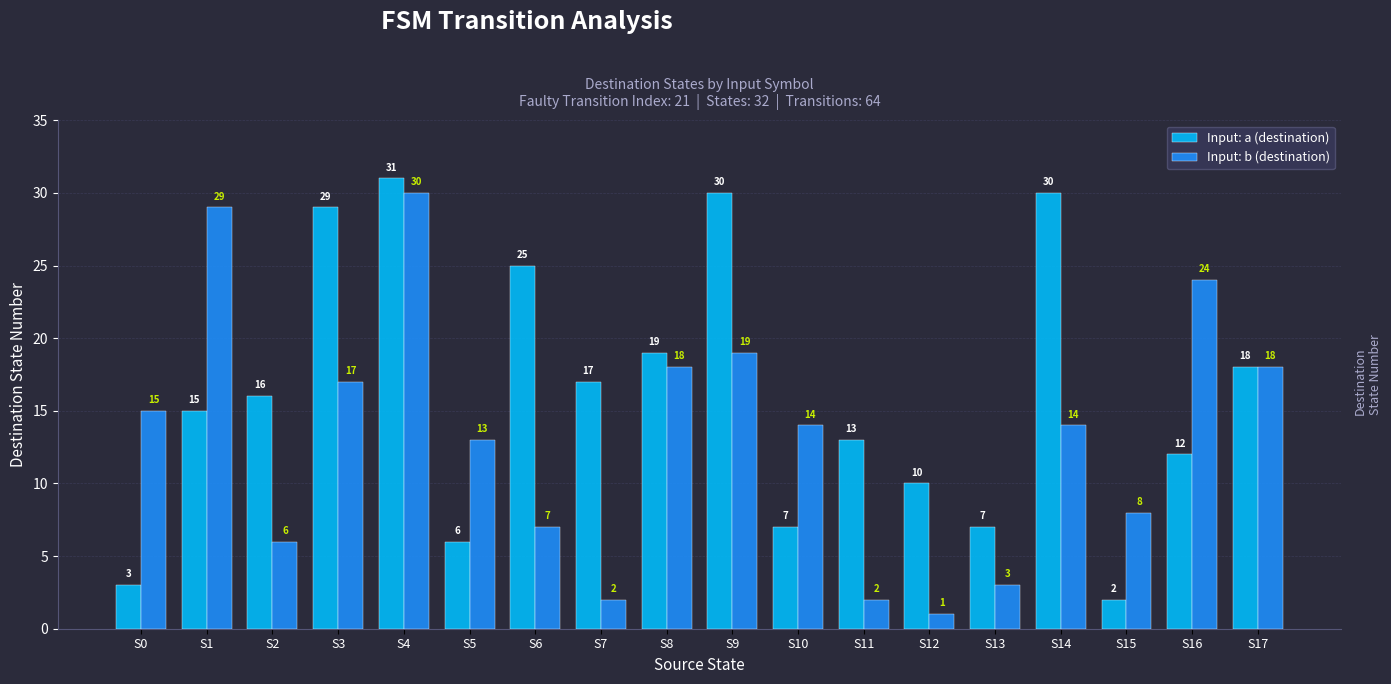

Which series has the largest total across all categories?

Input: a (destination)